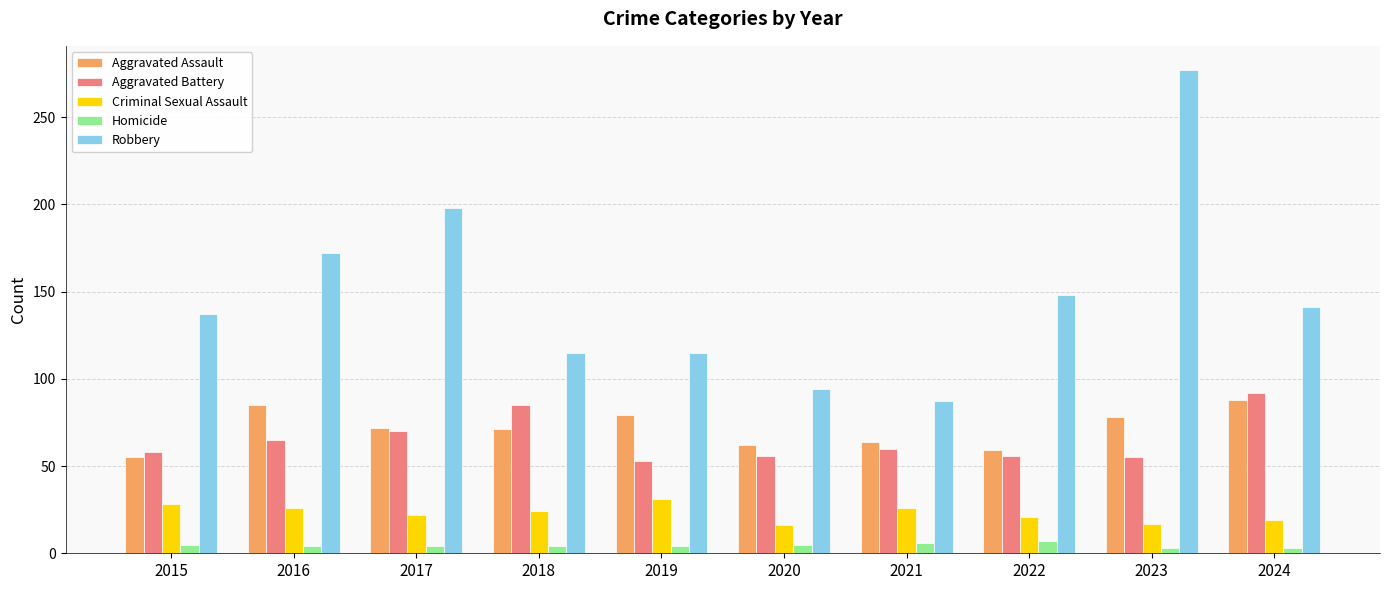

What is the difference between the maximum and second lowest values in the Homicide series?

4